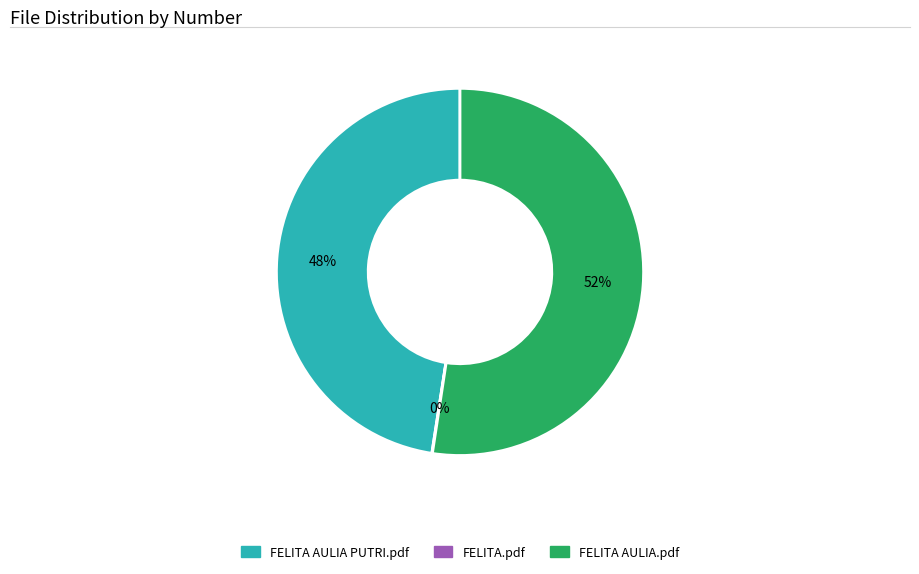

To the nearest percent, what is the combined percentage of FELITA AULIA.pdf and FELITA AULIA PUTRI.pdf?

100%